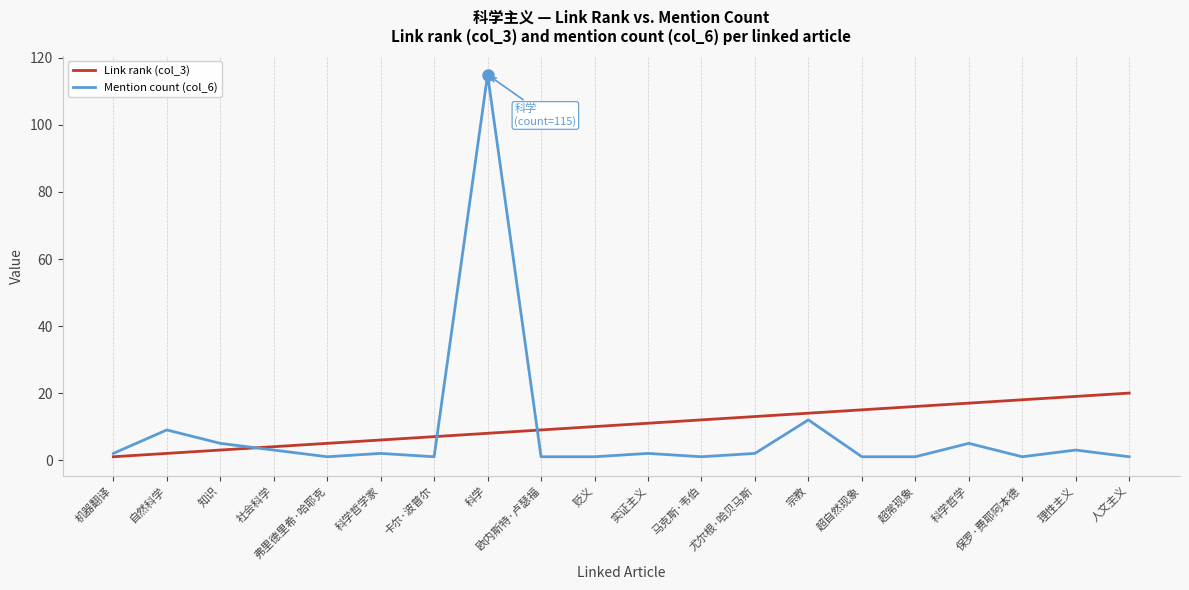

Is the value of Mention count (col_6) at 科学哲学家 greater than the value of Link rank (col_3) at 理性主义?

No